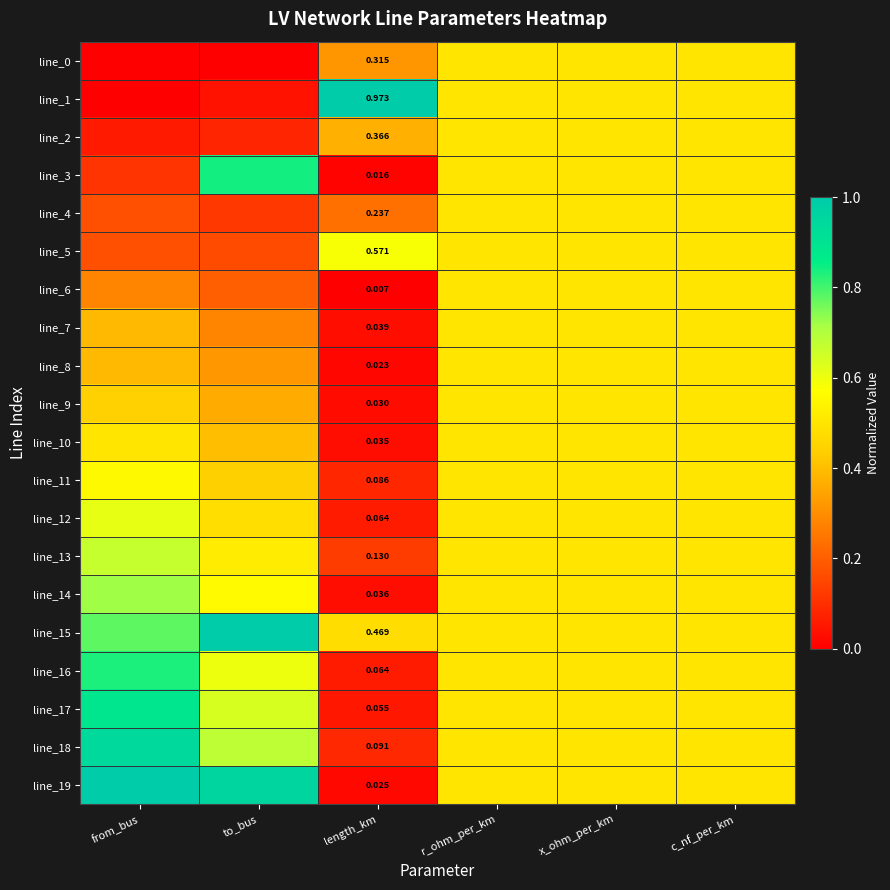

How many series are shown in this chart?

20